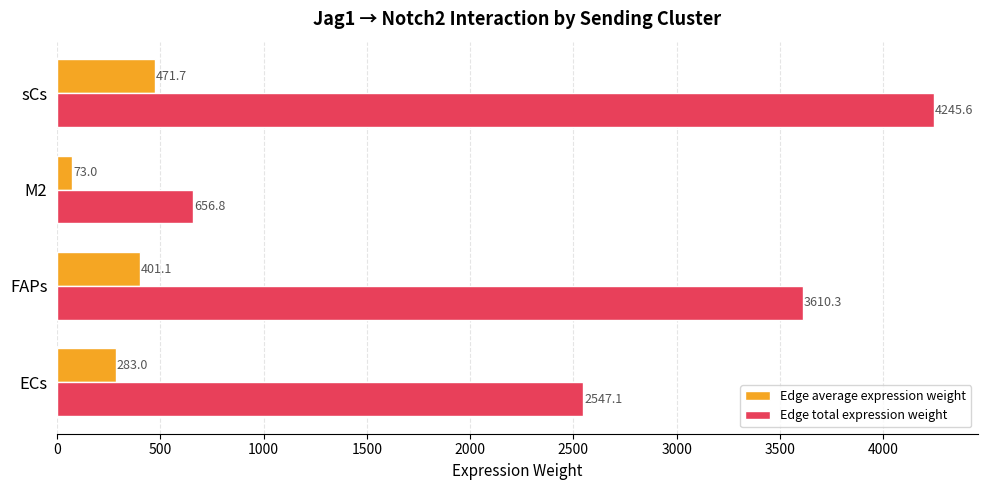

Where is Edge average expression weight nearest to the value 272?

ECs